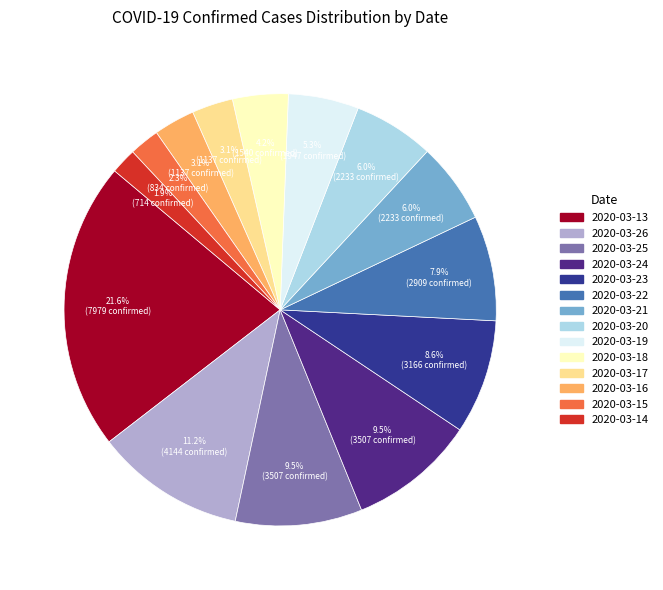

To the nearest percent, what percentage of the pie is 2020-03-26?

11%